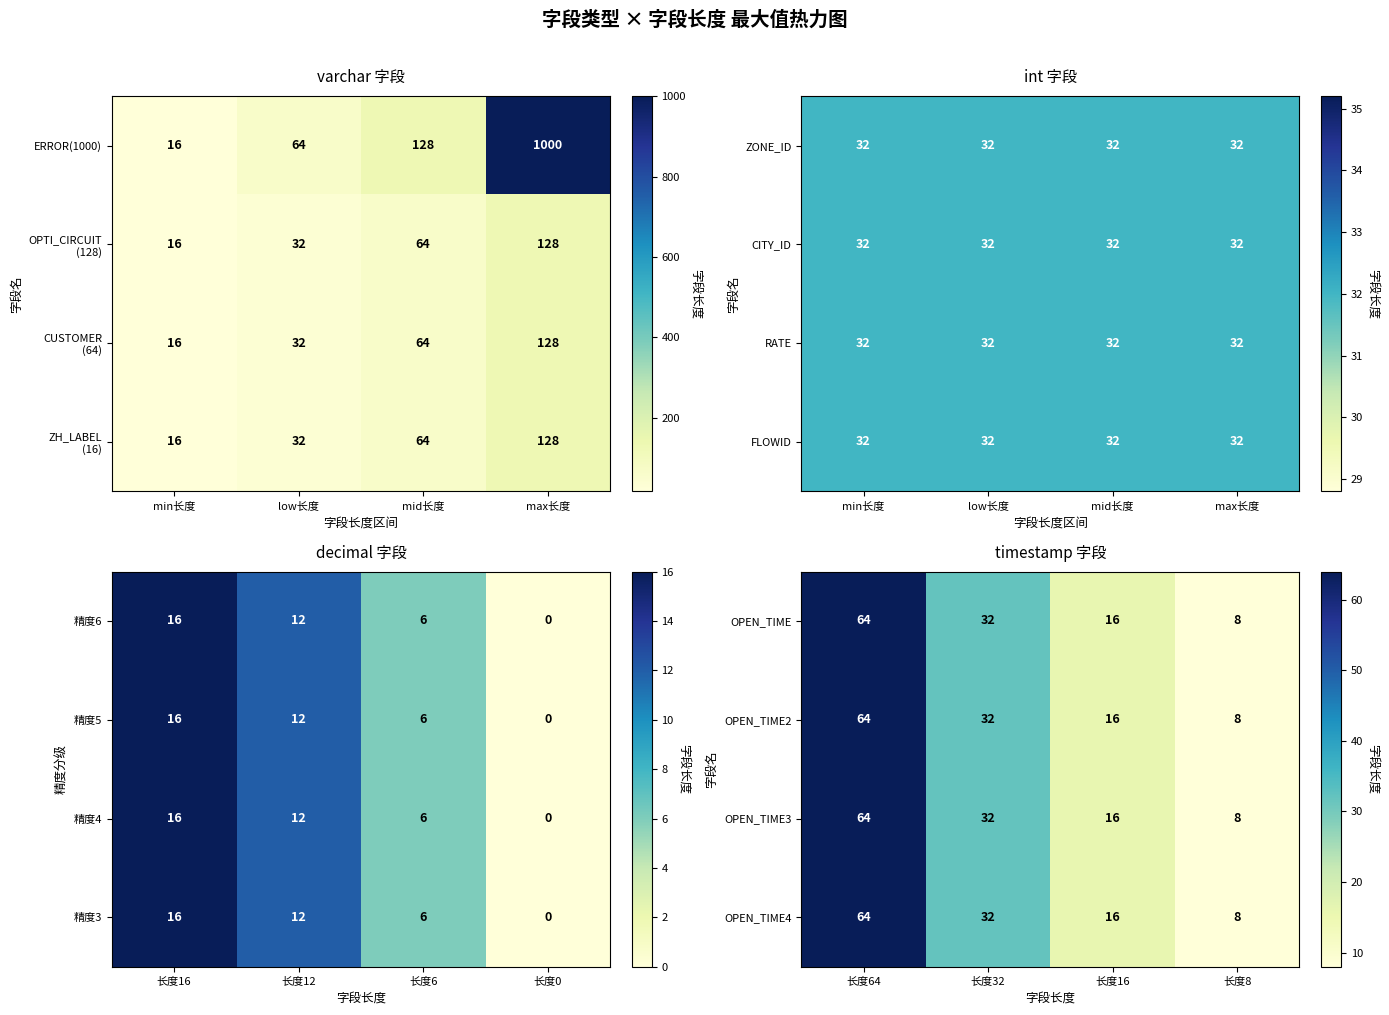

Which category has the highest value in the OPEN_TIME2 series?

长度64